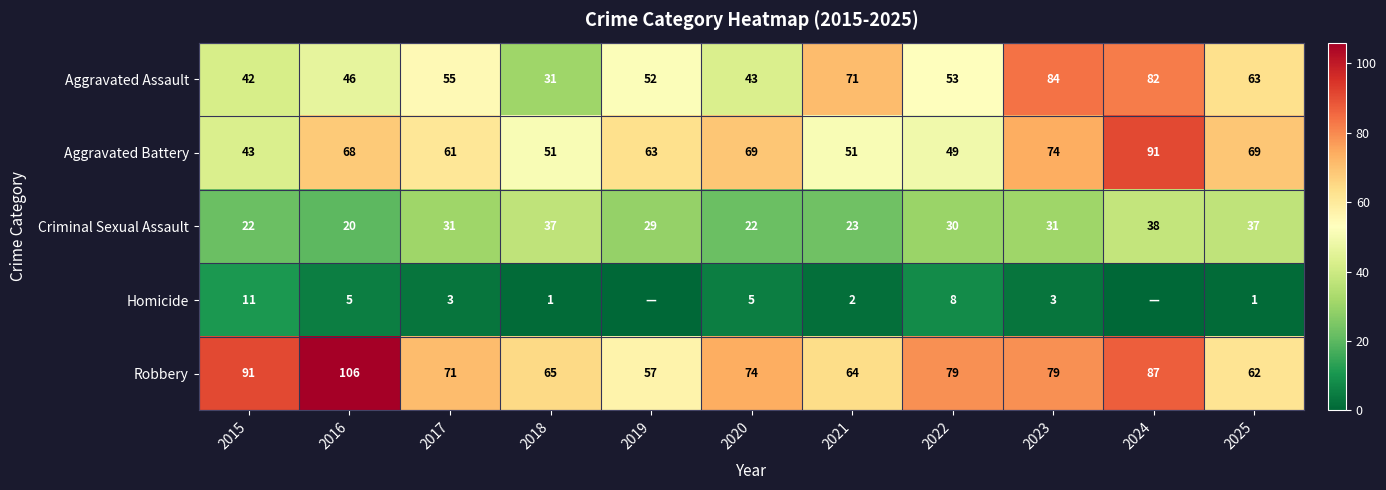

What is the sum of the Homicide values at 2017 and 2018?

4